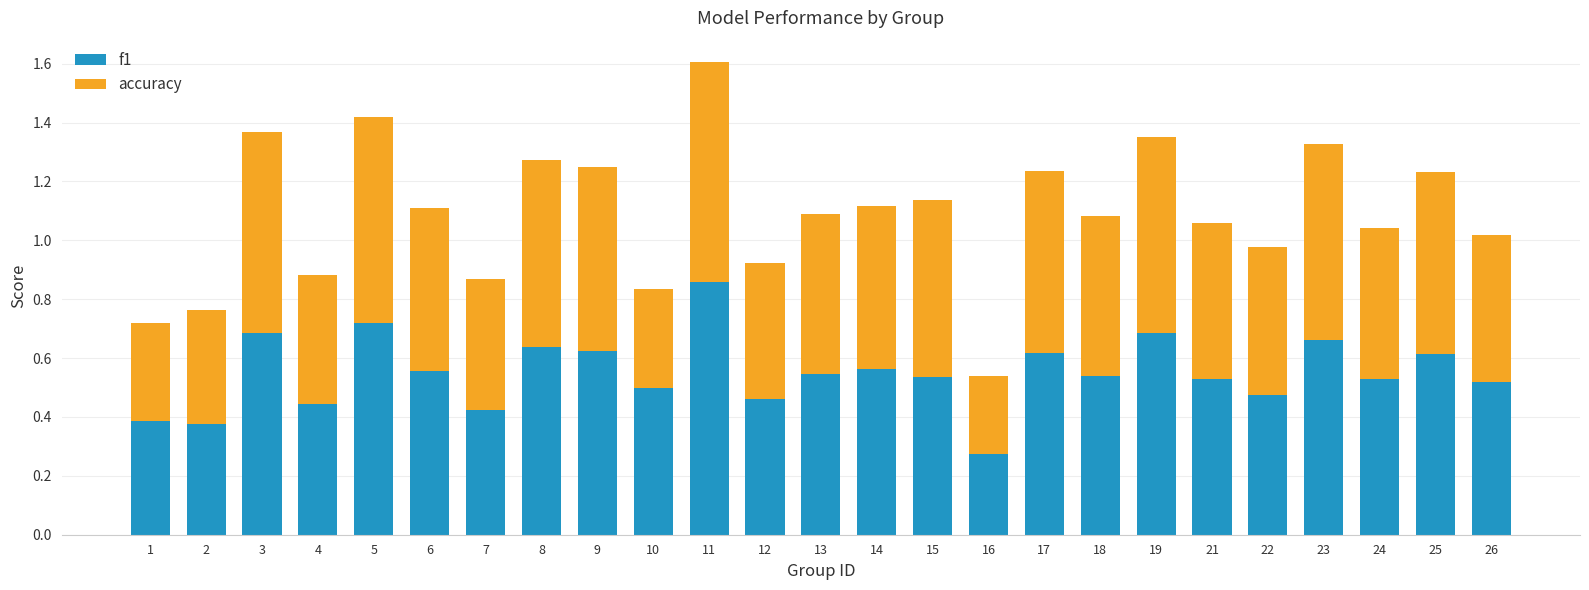

Does the chart contain any negative values?

No